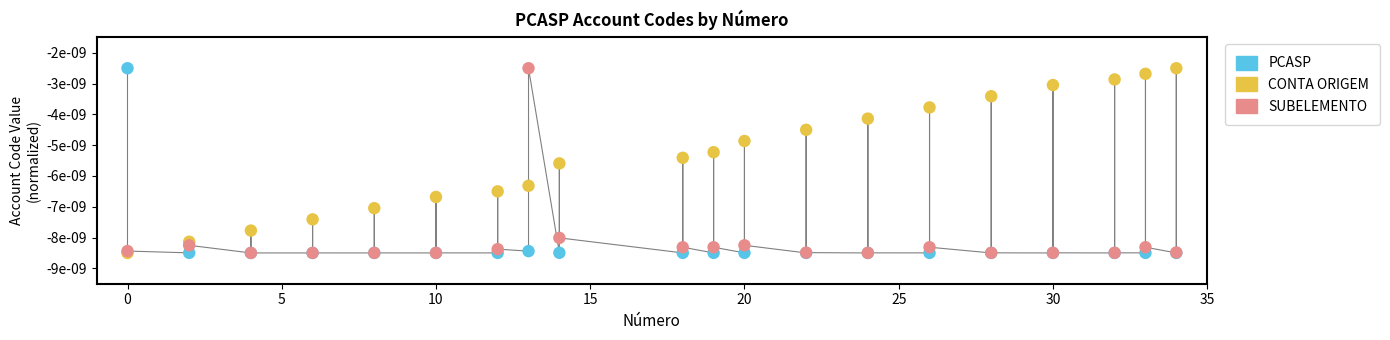

Which series reaches the minimum Y coordinate?

PCASP